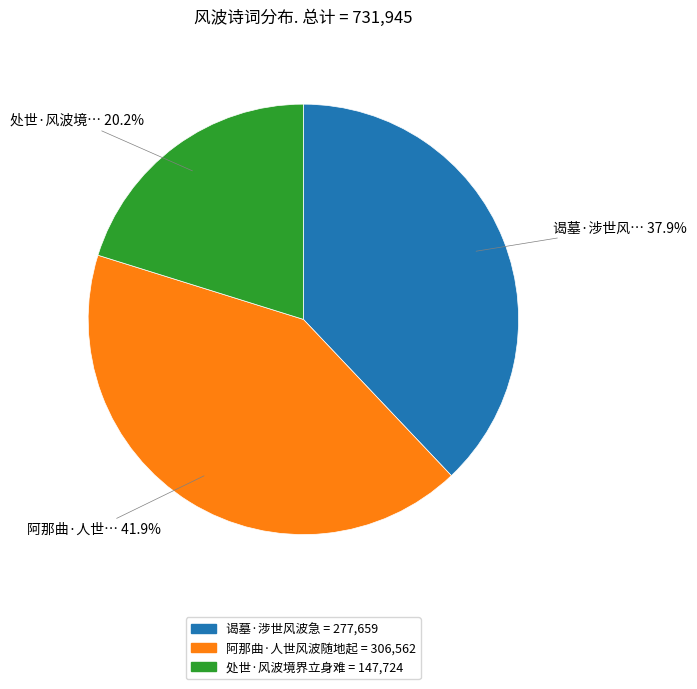

Rank the categories by value from lowest to highest.

处世·风波境界立身难, 谒墓·涉世风波急, 阿那曲·人世风波随地起